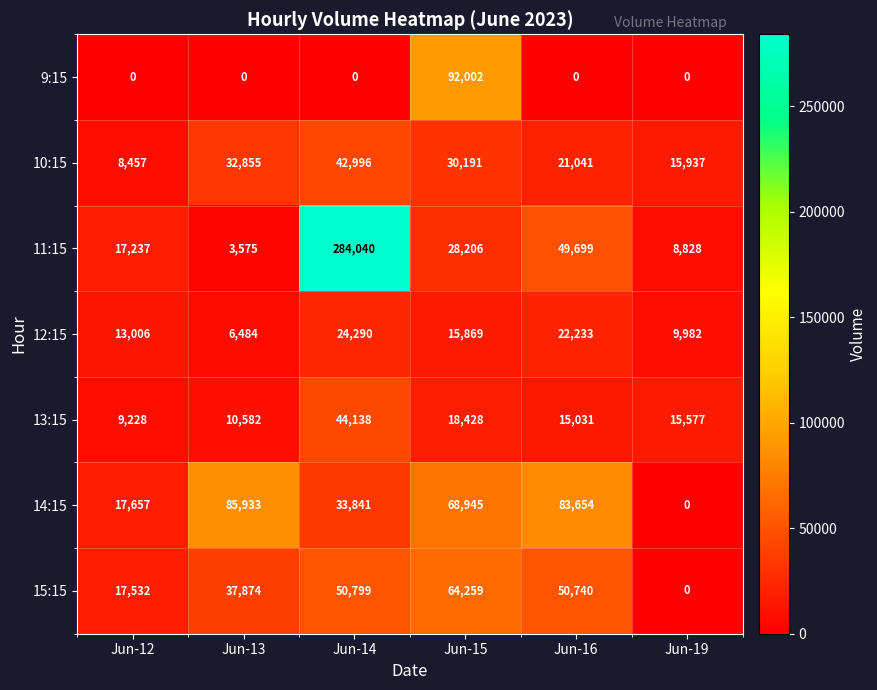

At how many categories does at least one series exceed 203663?

1